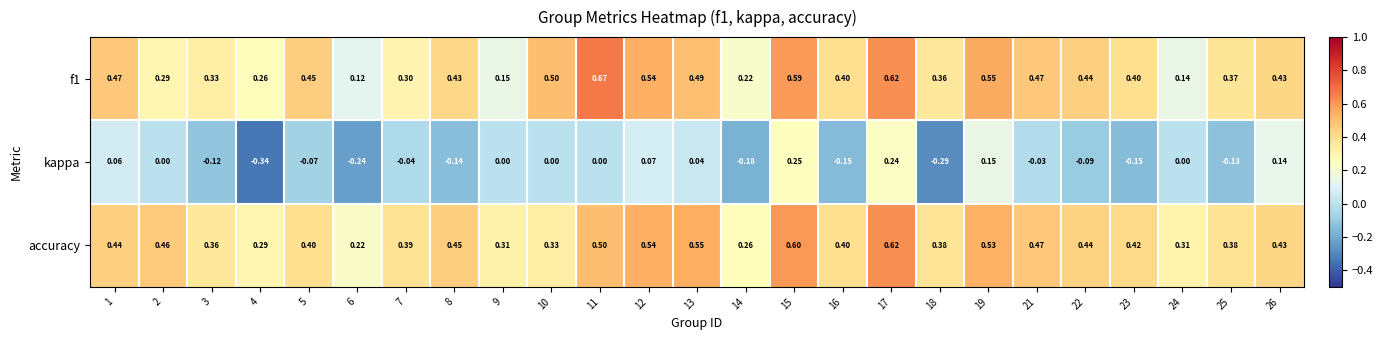

Which series has the widest spread of values?

kappa